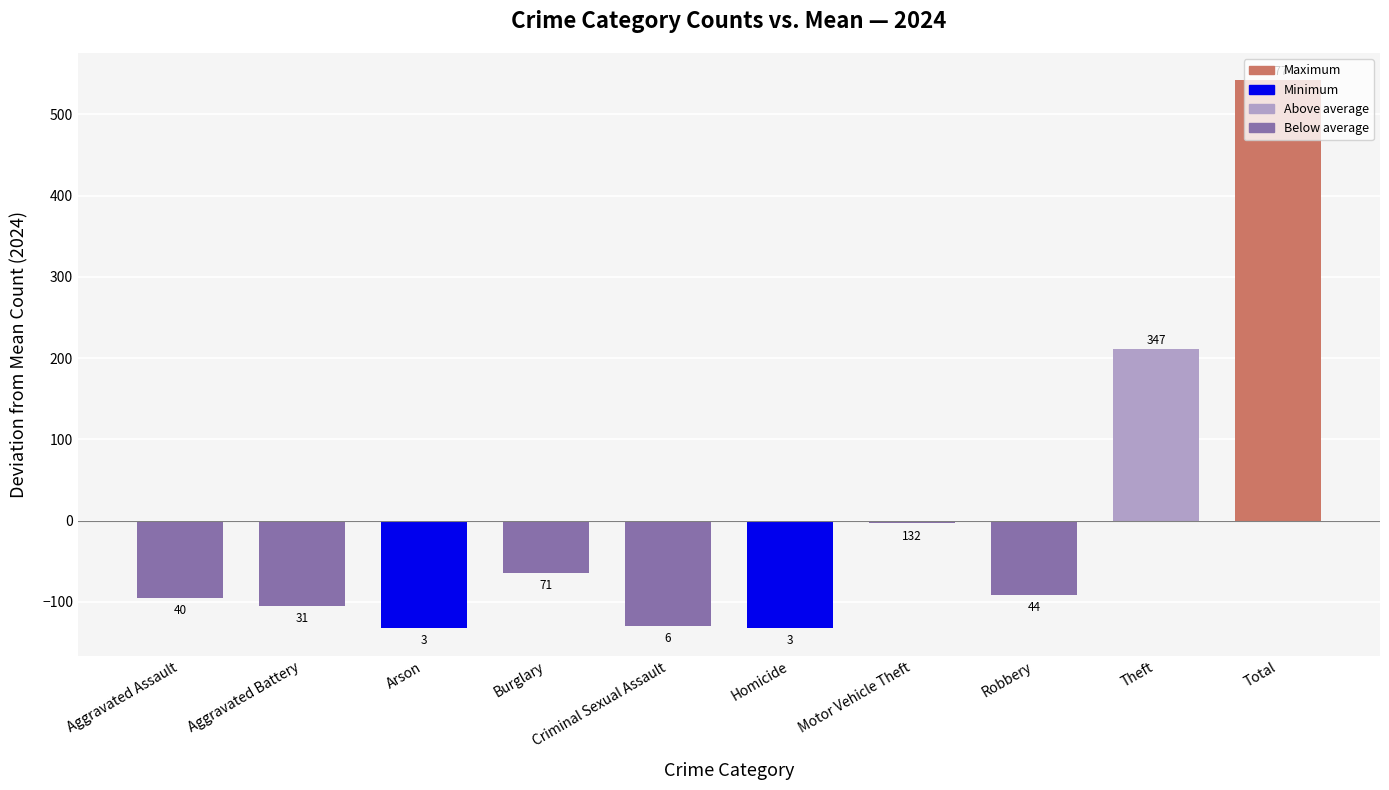

What is the difference between the second highest and second lowest values?

344.0